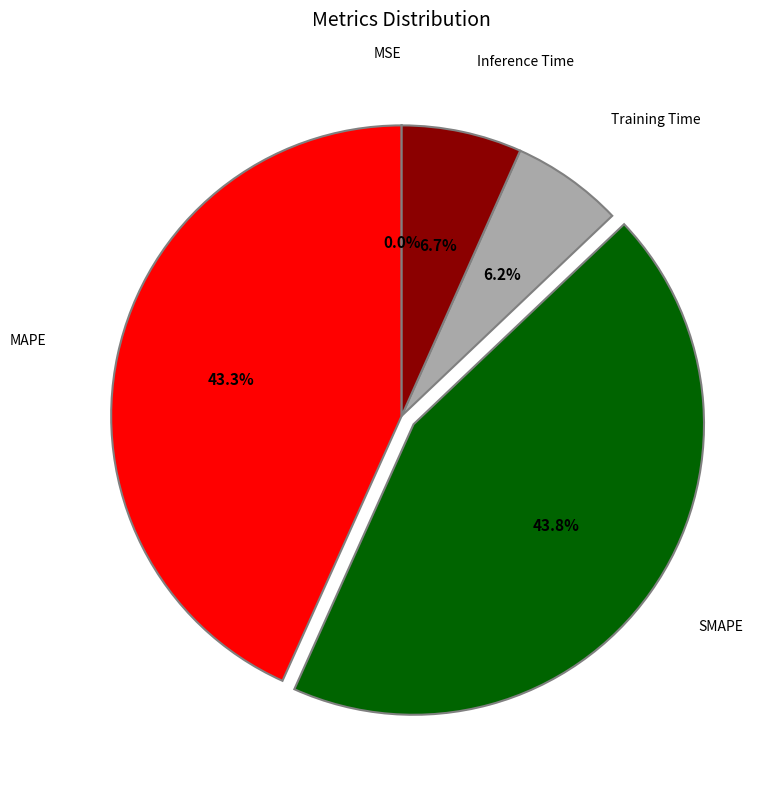

Is there any slice that represents more than half of the pie?

No